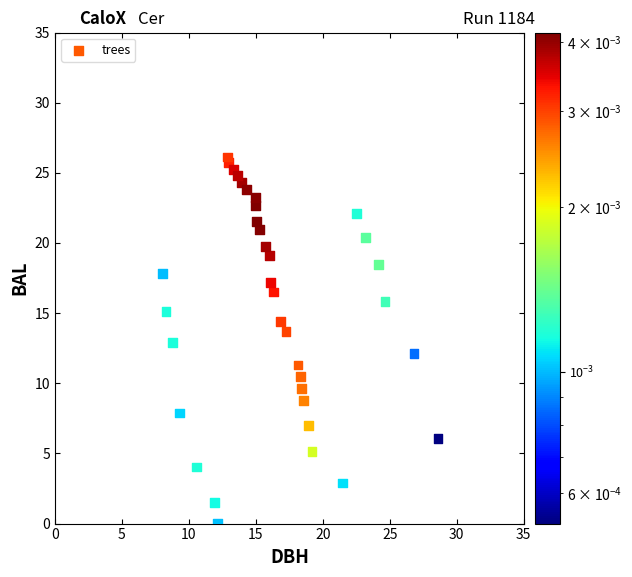

What is the range of Y values (max minus min)?

26.1